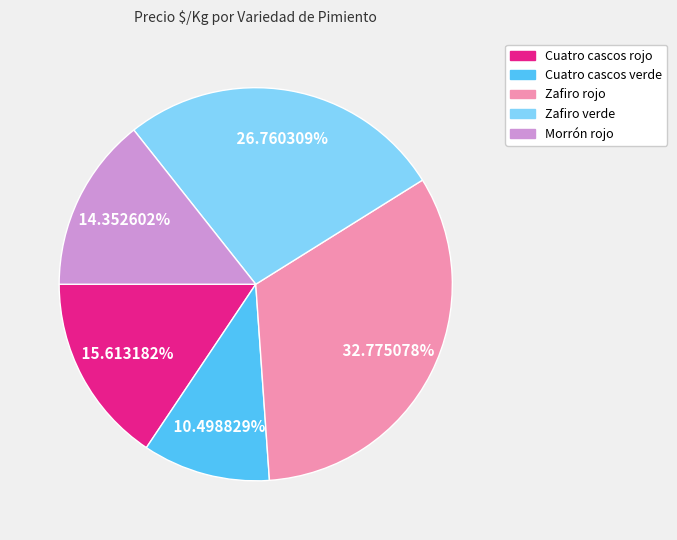

Count the number of slices in the pie.

5